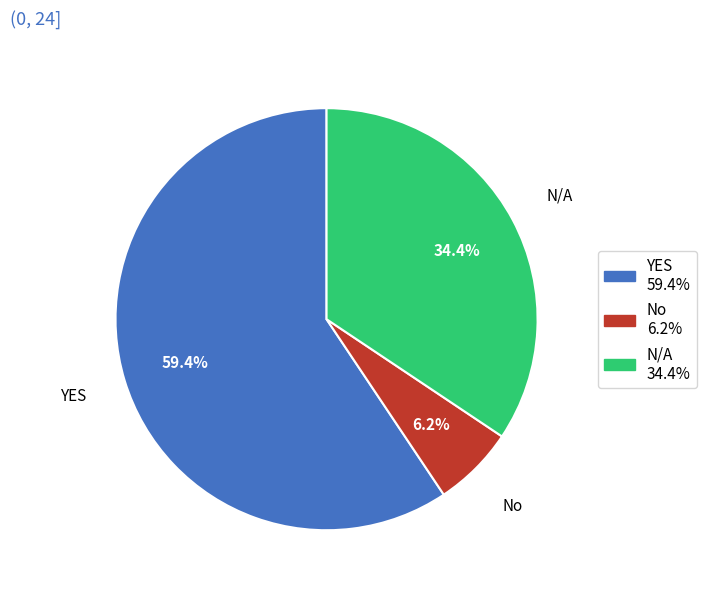

Does any single category account for the majority?

Yes